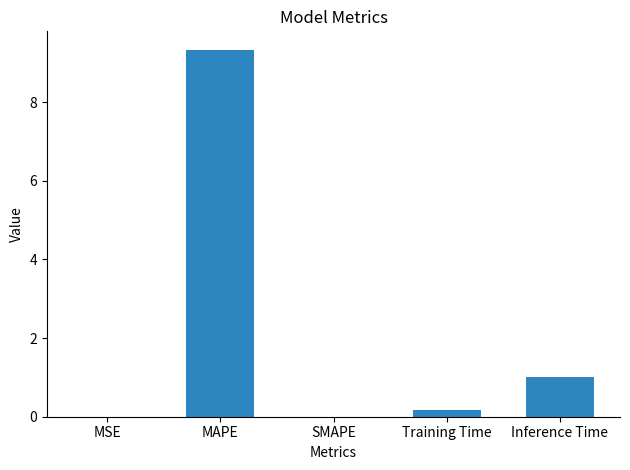

Between SMAPE and Inference Time, which is larger?

Inference Time